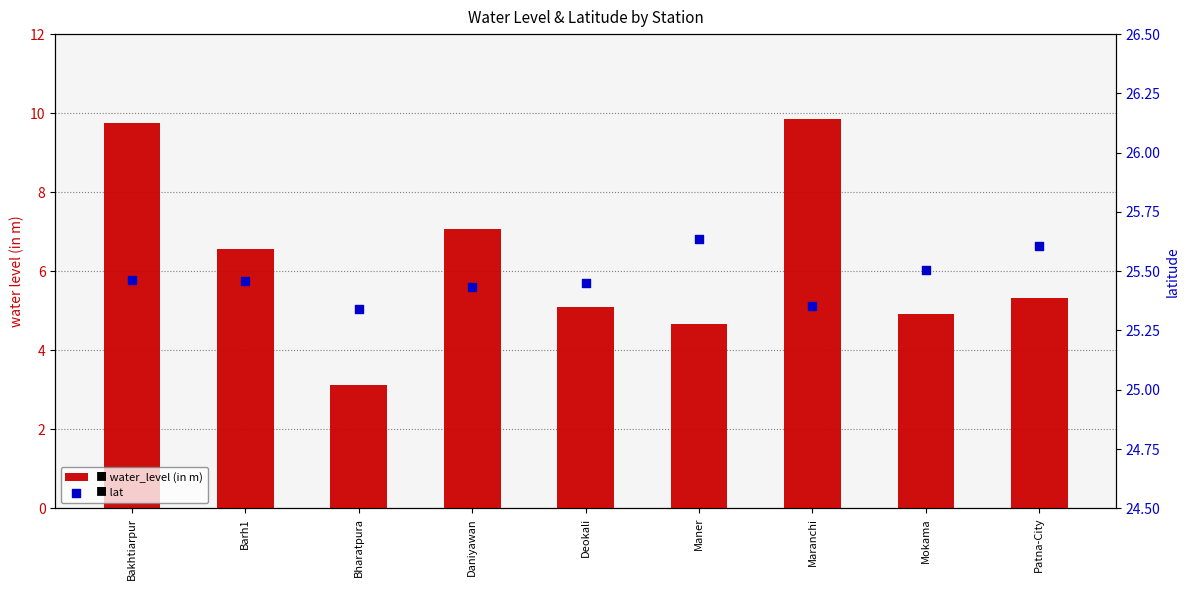

Is the value of water_level (in m) at Patna-City greater than the value of lat at Deokali?

No